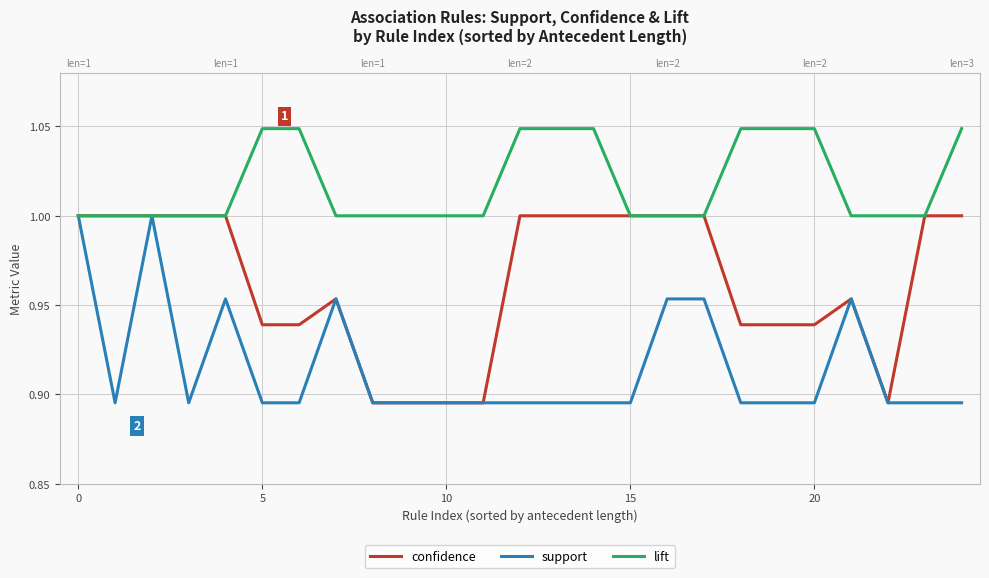

Which category has the lowest value across all series?

8